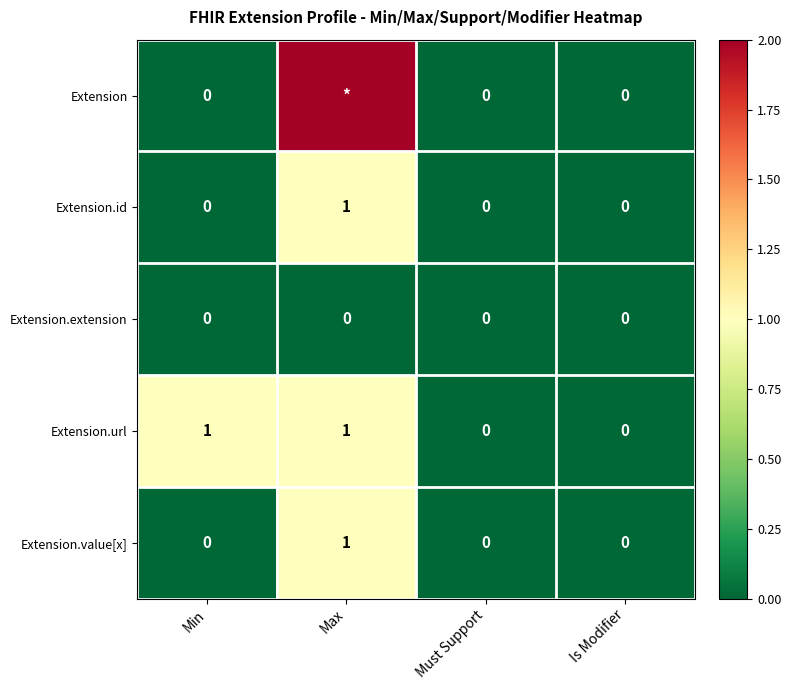

Is the value of Extension.url at Min greater than the value of Extension.value[x] at Min?

Yes